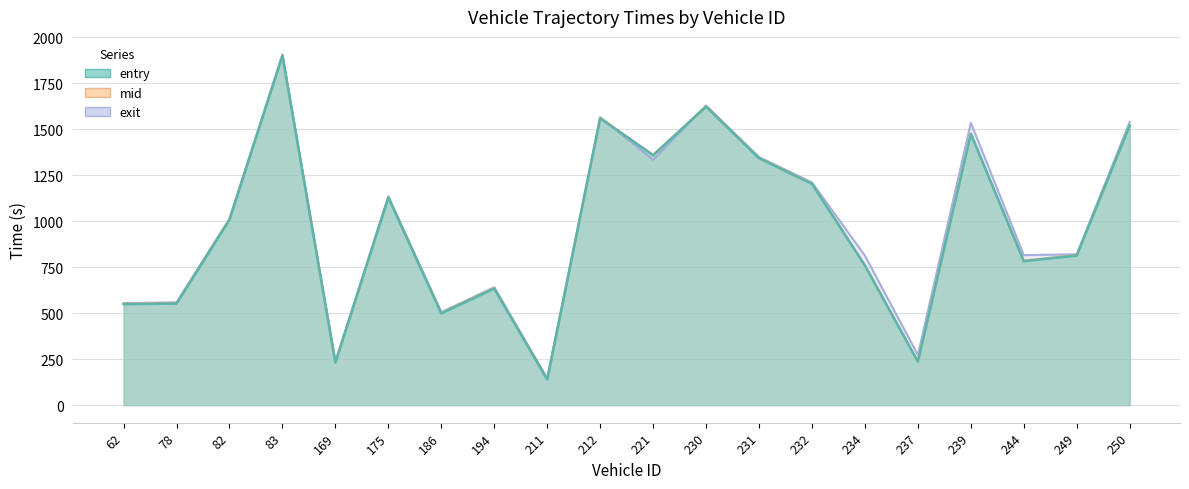

Where does the exit series first go above 1014?

82